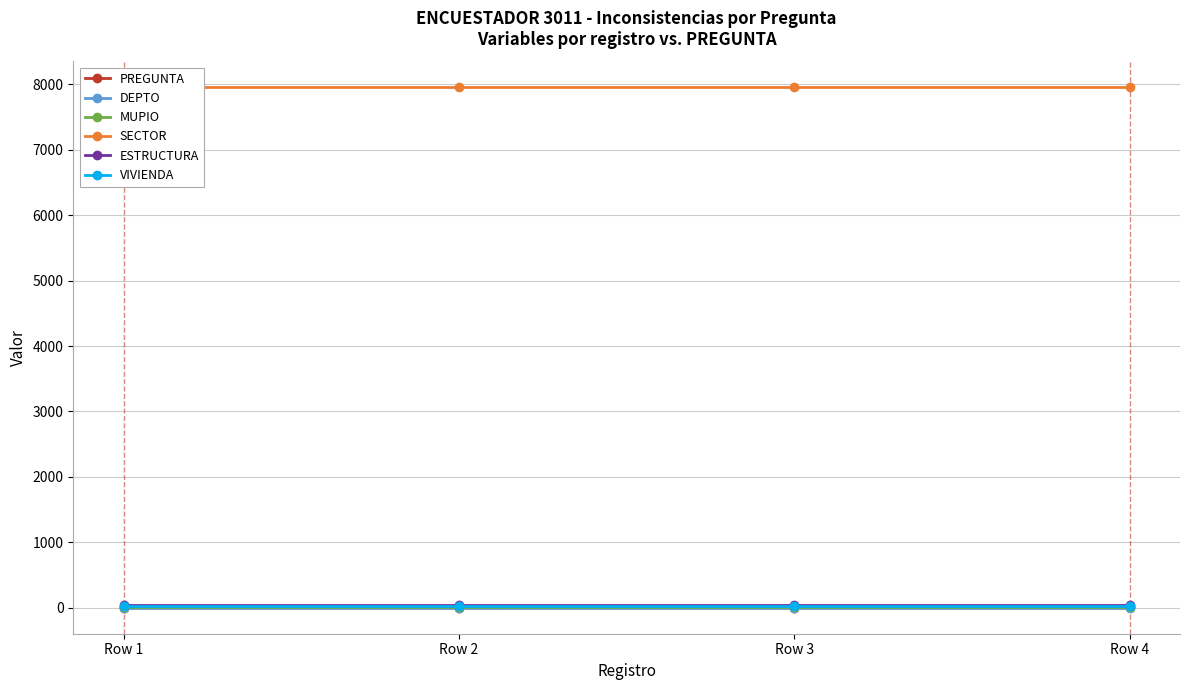

What is the sum of all MUPIO values?

24